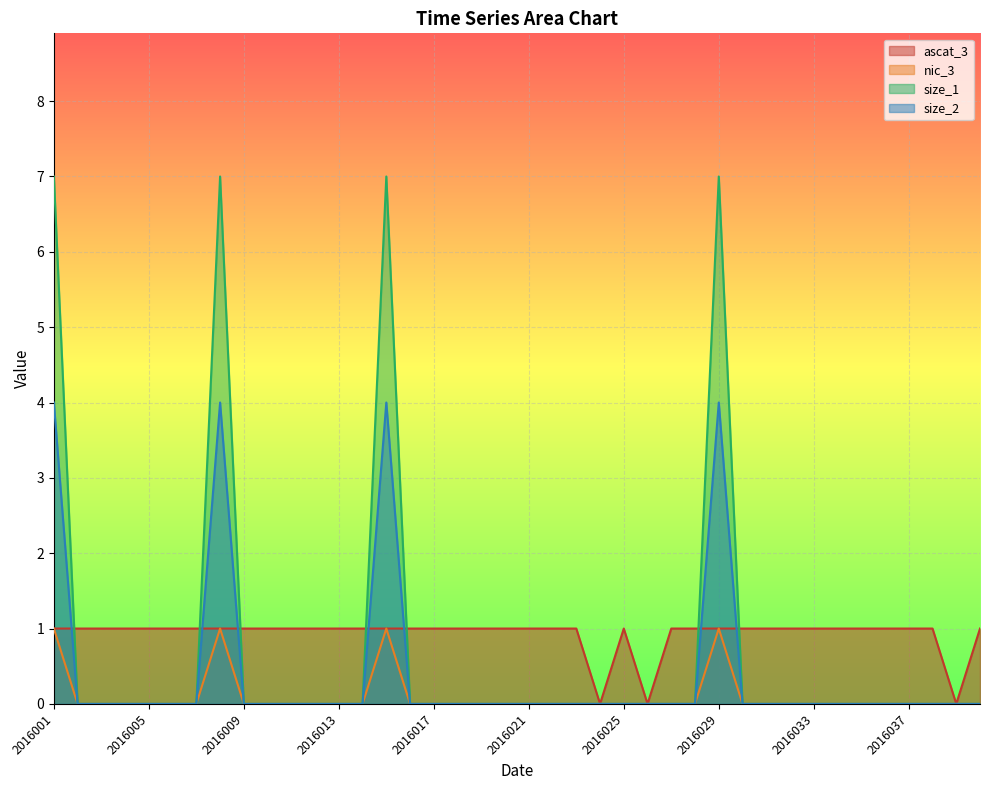

Count the size_2 values in the range 0 to 1.

36